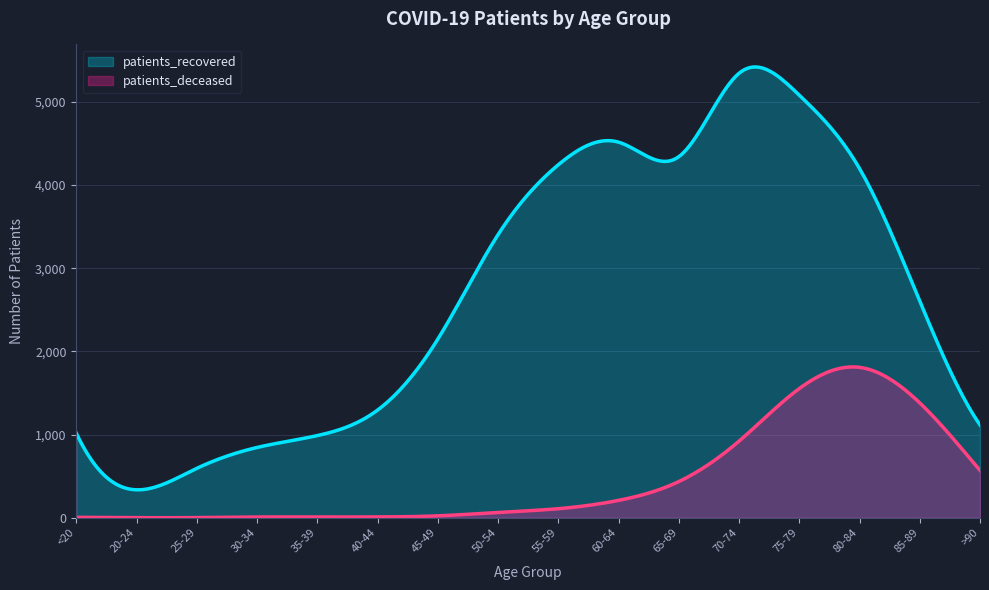

Which has a higher value, 70-74 or 75-79?

70-74